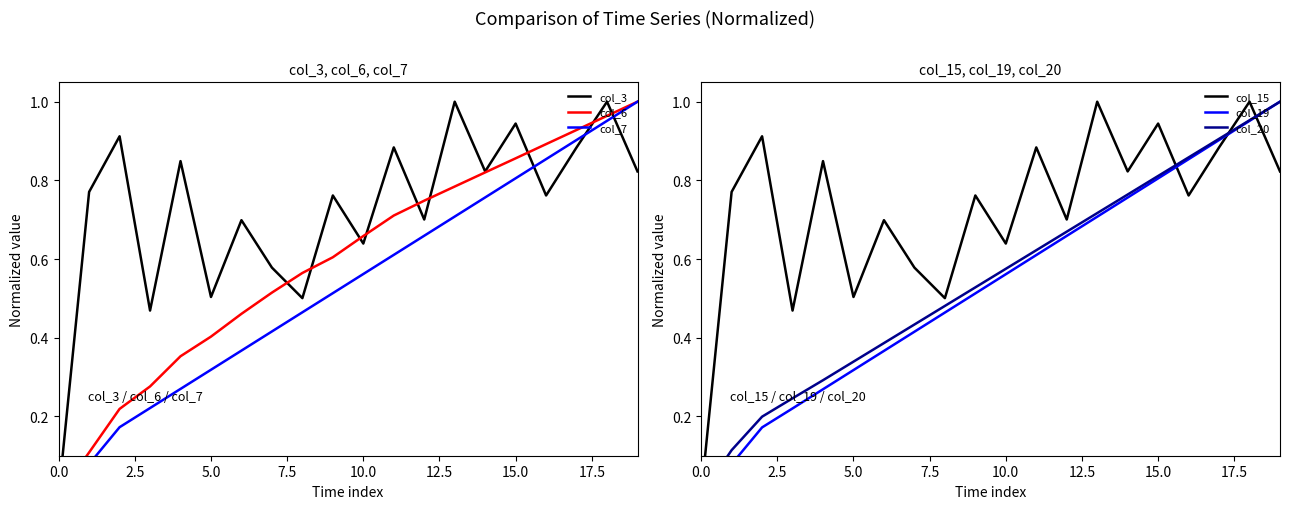

What is the sum of the col_7 values at 17 and 11?

1.5